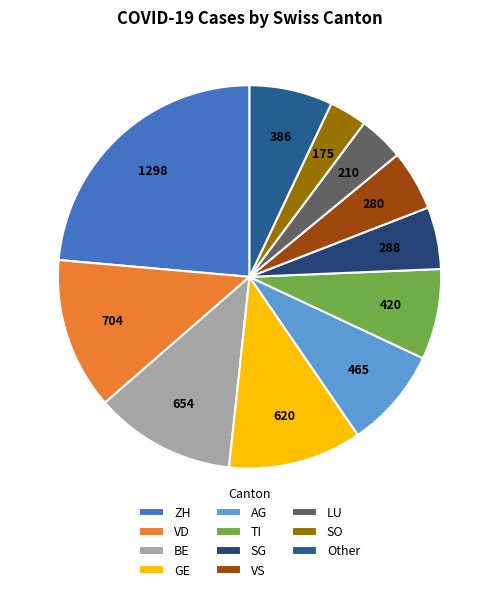

True or false: BE accounts for 3% of the total.

False